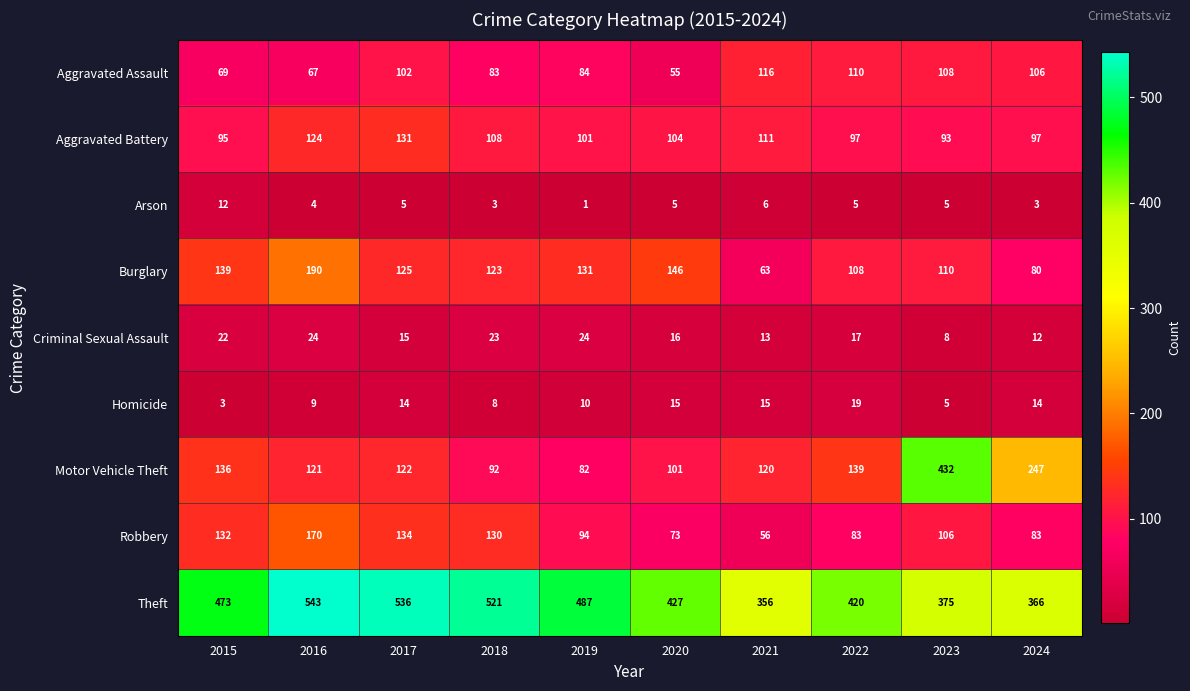

What is the sum of the Homicide values at 2015 and 2020?

18